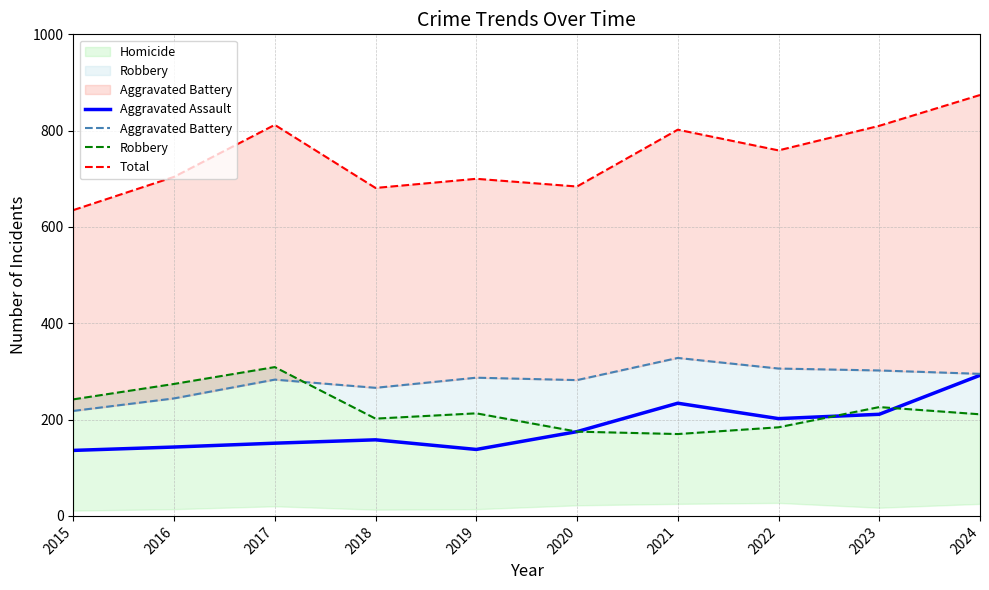

How many interior local valleys does the Aggravated Assault series have?

2